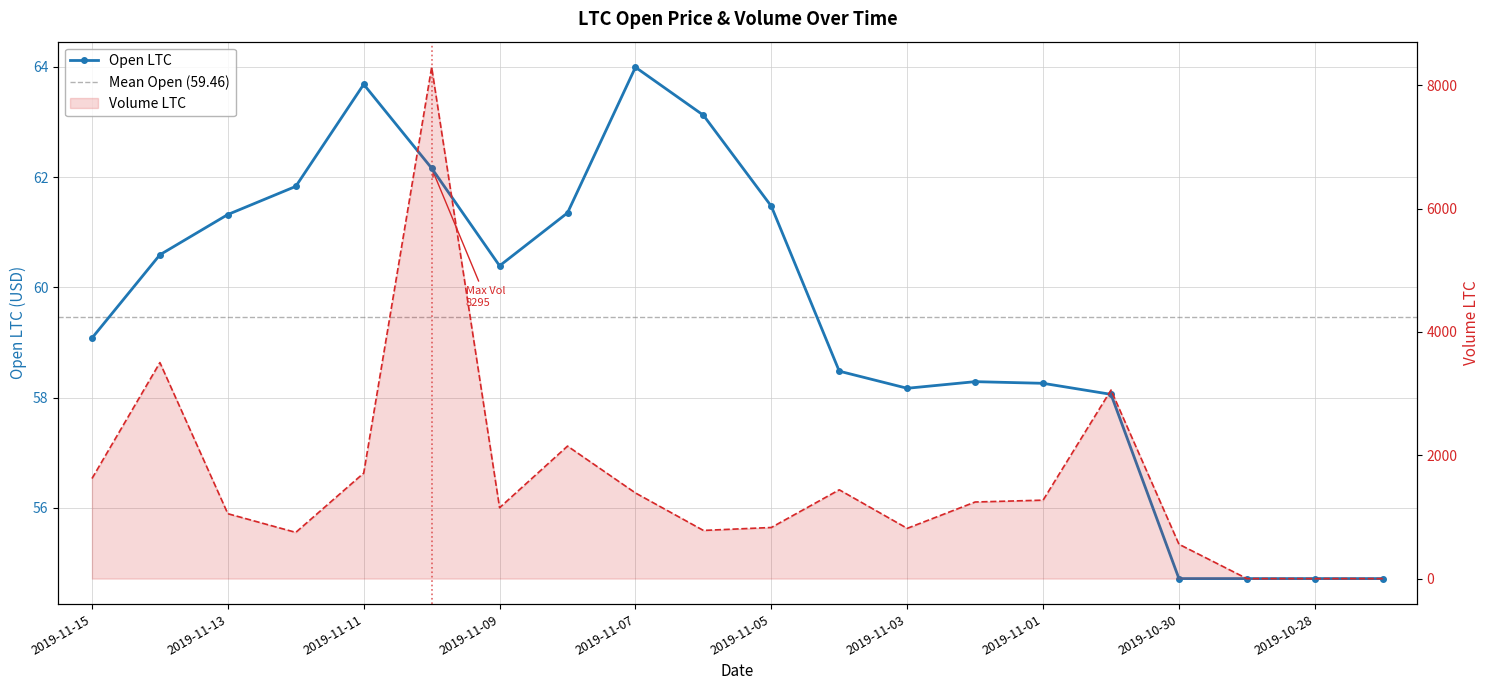

What is the difference between the Volume LTC values at 2019-11-05 and 2019-10-27?

828.9